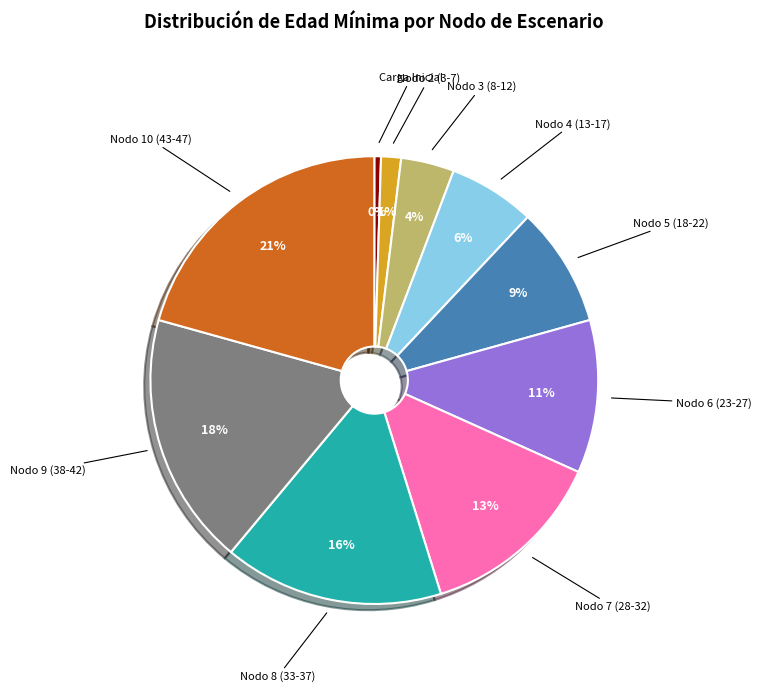

Is there any slice that represents more than half of the pie?

No